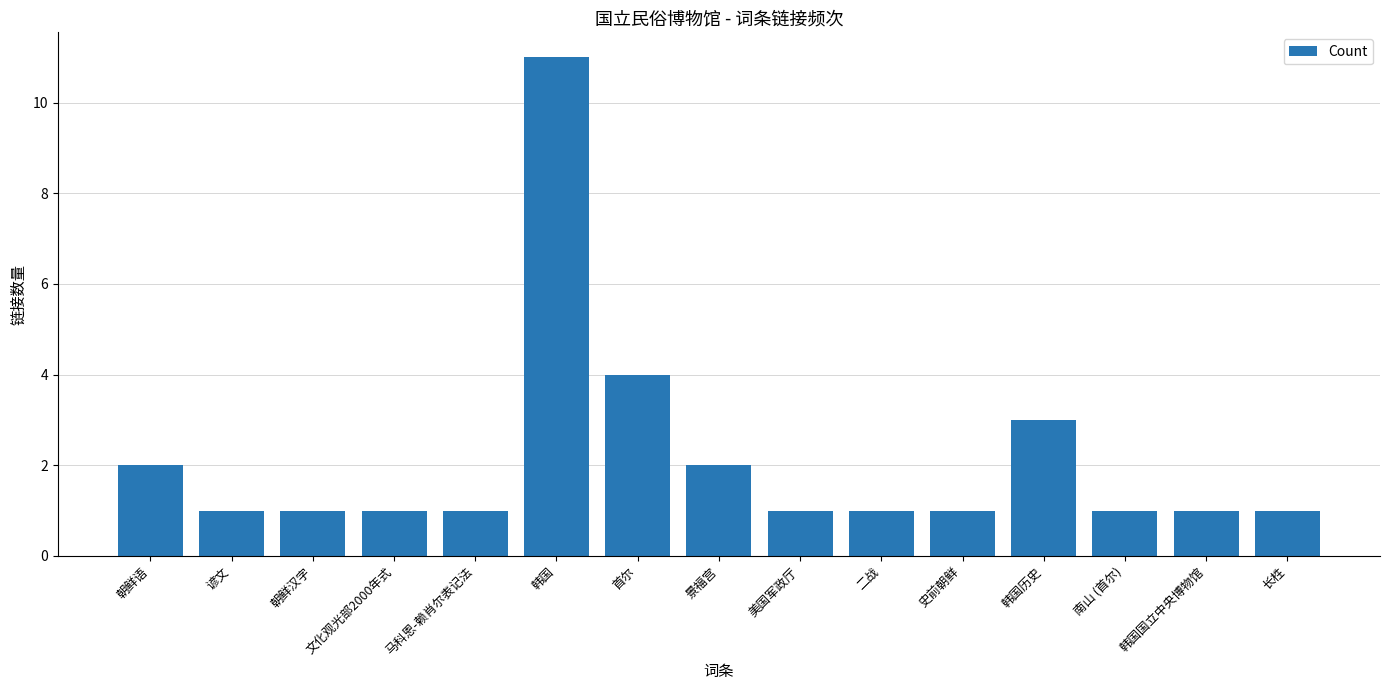

What is the difference between the maximum and minimum values?

10